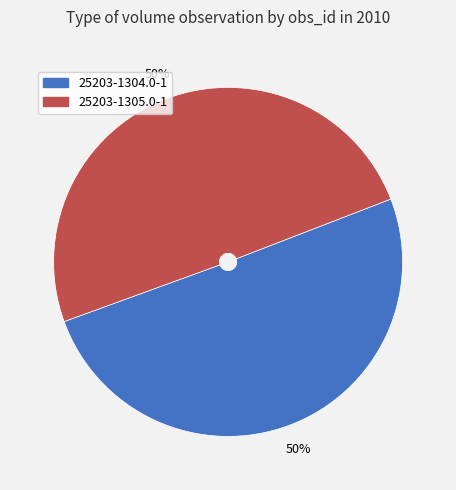

True or false: 25203-1305.0-1 accounts for 44% of the total.

False